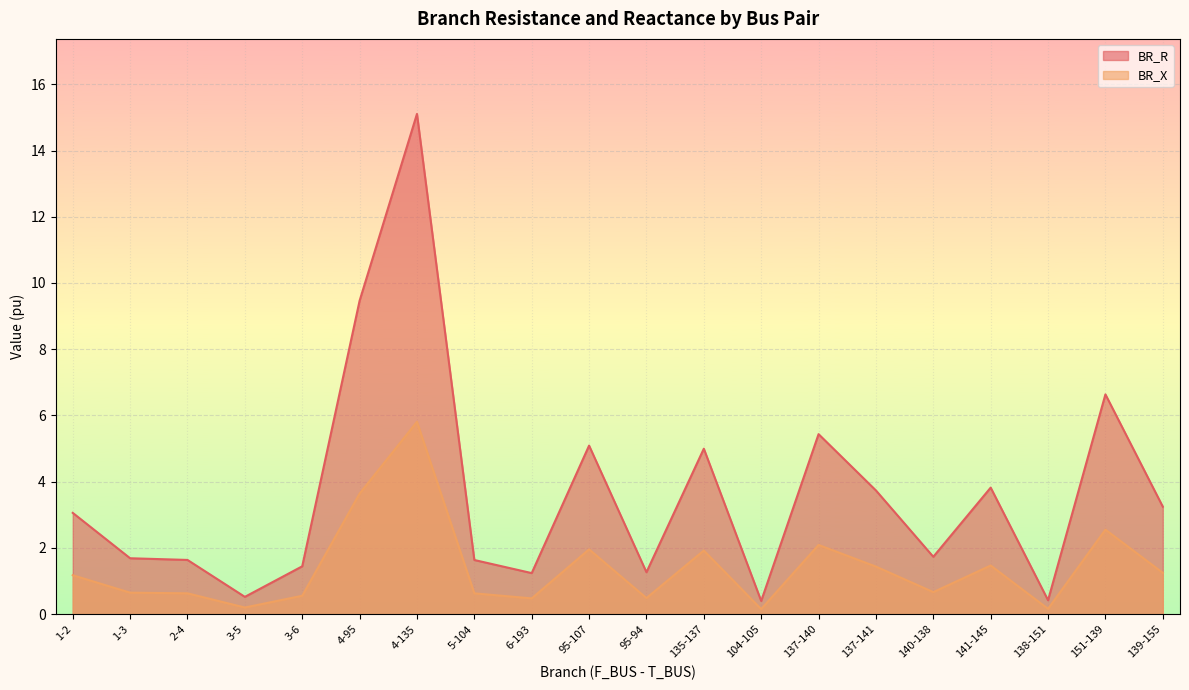

What is the difference between the second highest and second lowest values in the BR_X series?

3.5